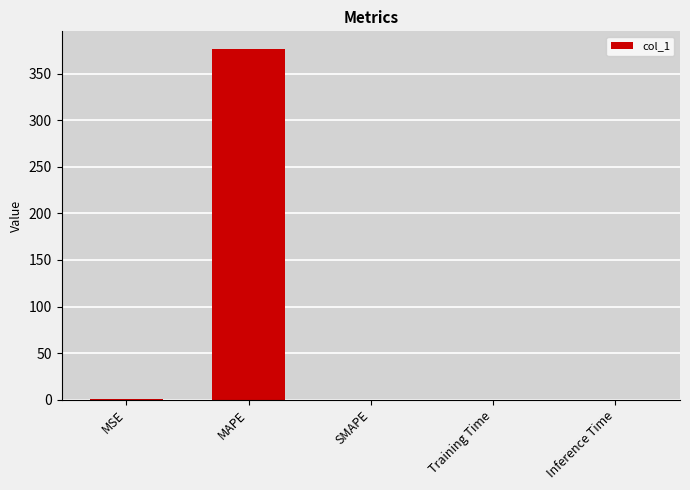

What is the greatest value displayed?

376.9